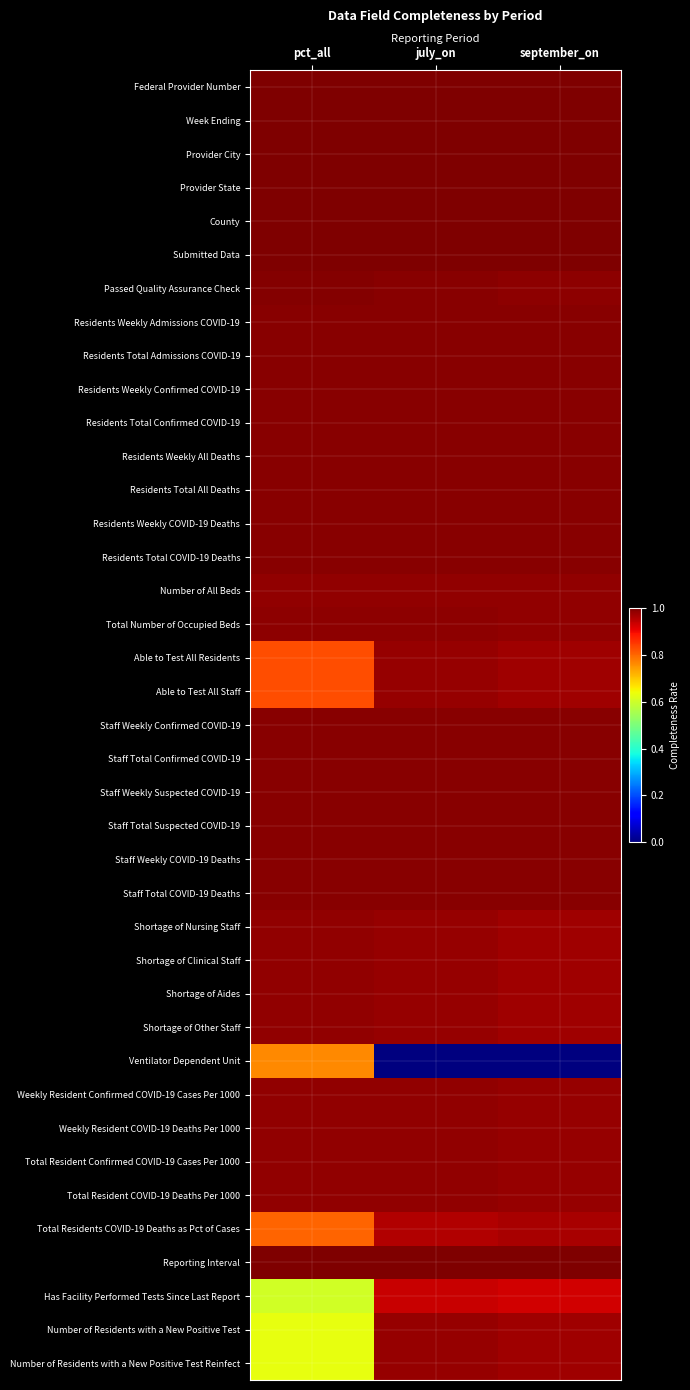

List the series in order of their peak value, lowest first.

Ventilator Dependent Unit, Has Facility Performed Tests Since Last Report, Total Residents COVID-19 Deaths as Pct of Cases, Able to Test All Residents, Able to Test All Staff, Number of Residents with a New Positive Test, Number of Residents with a New Positive Test Reinfect, Shortage of Other Staff, Shortage of Nursing Staff, Shortage of Clinical Staff, Shortage of Aides, Weekly Resident Confirmed COVID-19 Cases Per 1000, Weekly Resident COVID-19 Deaths Per 1000, Total Resident Confirmed COVID-19 Cases Per 1000, Total Resident COVID-19 Deaths Per 1000, Number of All Beds, Total Number of Occupied Beds, Residents Weekly Admissions COVID-19, Residents Total Admissions COVID-19, Residents Weekly Confirmed COVID-19, Residents Total Confirmed COVID-19, Residents Weekly All Deaths, Residents Total All Deaths, Residents Weekly COVID-19 Deaths, Residents Total COVID-19 Deaths, Staff Weekly Confirmed COVID-19, Staff Total Confirmed COVID-19, Staff Weekly Suspected COVID-19, Staff Total Suspected COVID-19, Staff Weekly COVID-19 Deaths, Staff Total COVID-19 Deaths, Passed Quality Assurance Check, Federal Provider Number, Week Ending, Provider City, Provider State, County, Submitted Data, Reporting Interval